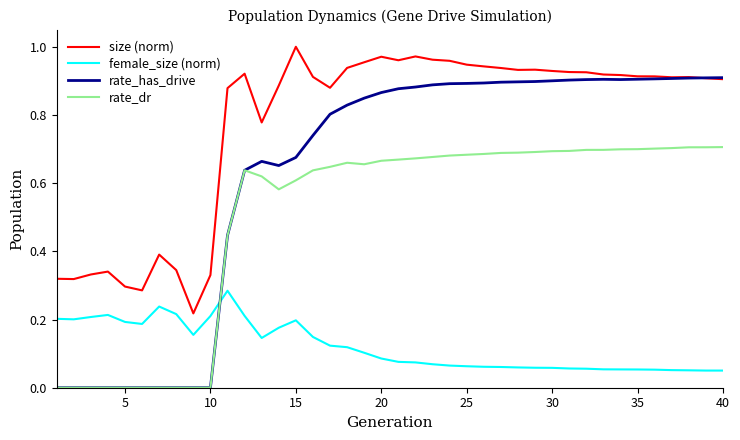

Which series ends up on top after the final intersection of female_size (norm) and rate_has_drive?

rate_has_drive